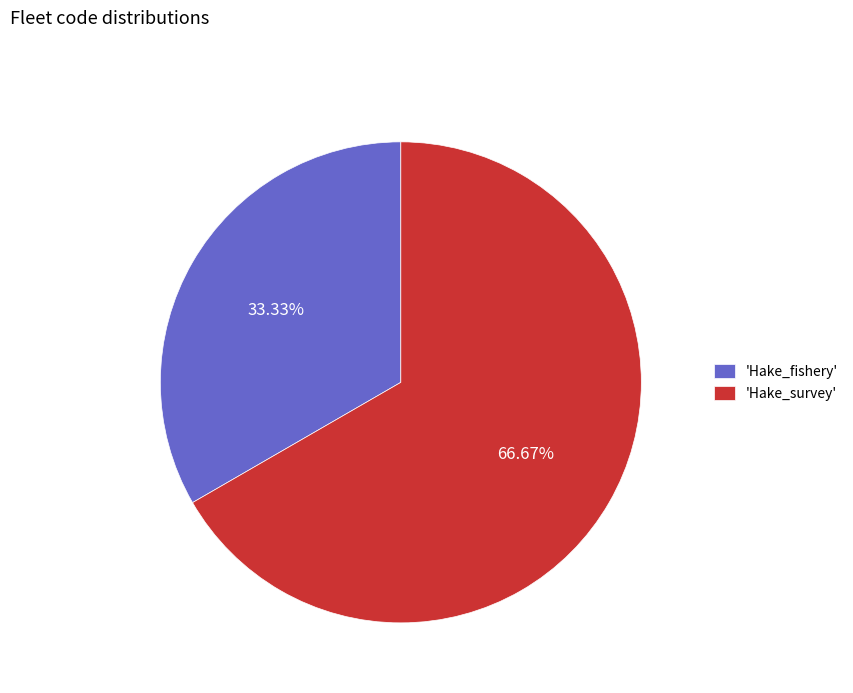

Is the sum of 'Hake_fishery' and 'Hake_survey' greater than half?

Yes